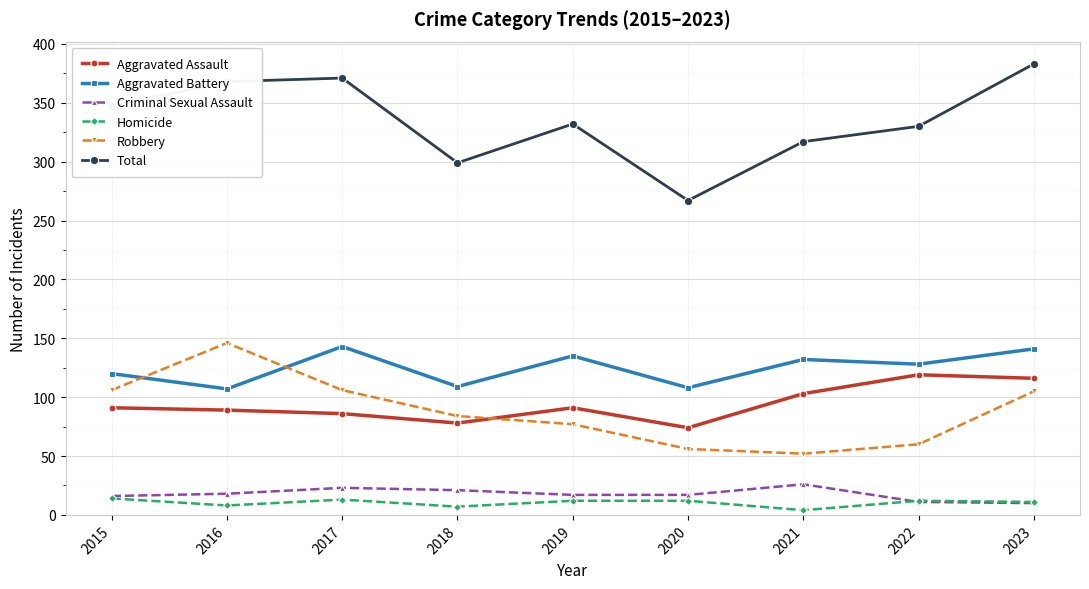

True or false: Robbery has a value of 84 at 2018.

True